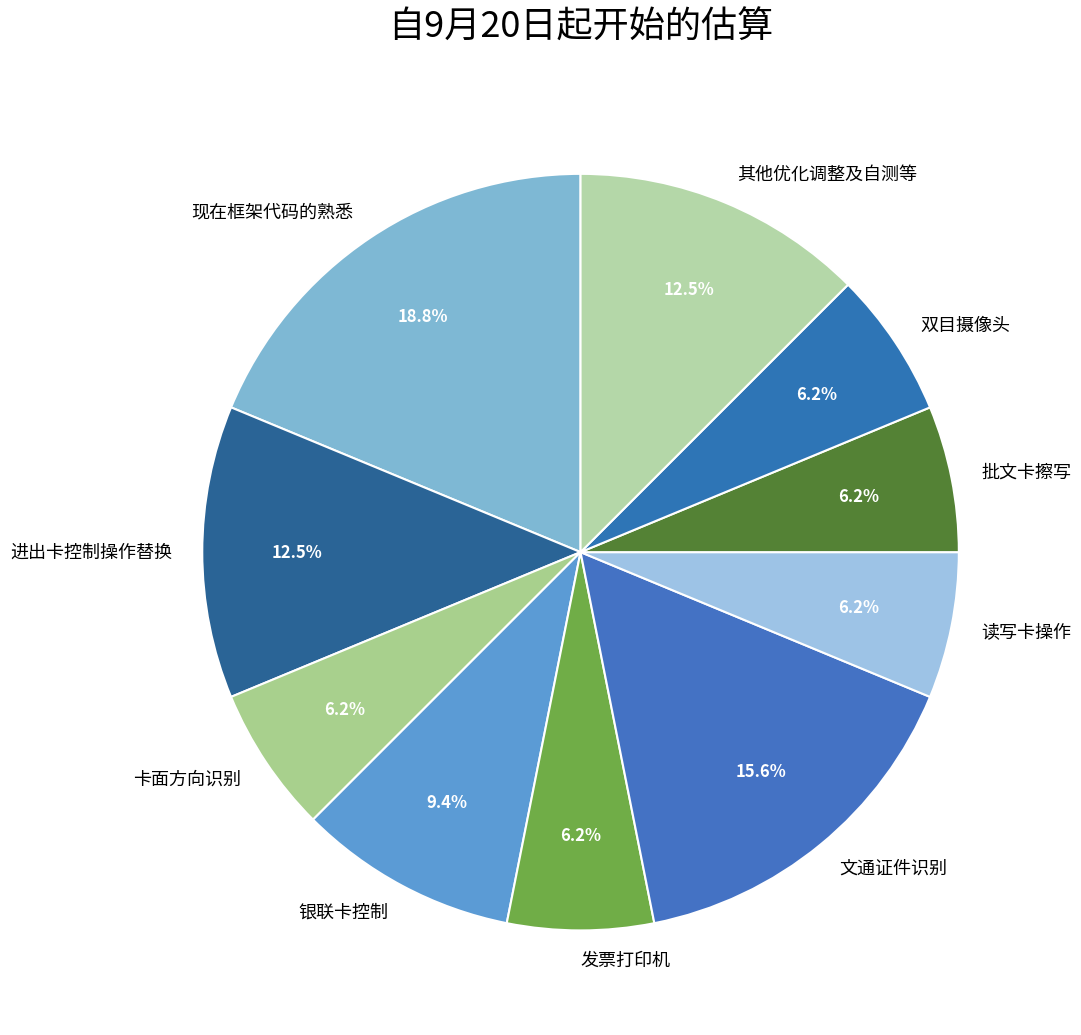

Does 读写卡操作 account for over 50% of the chart?

No